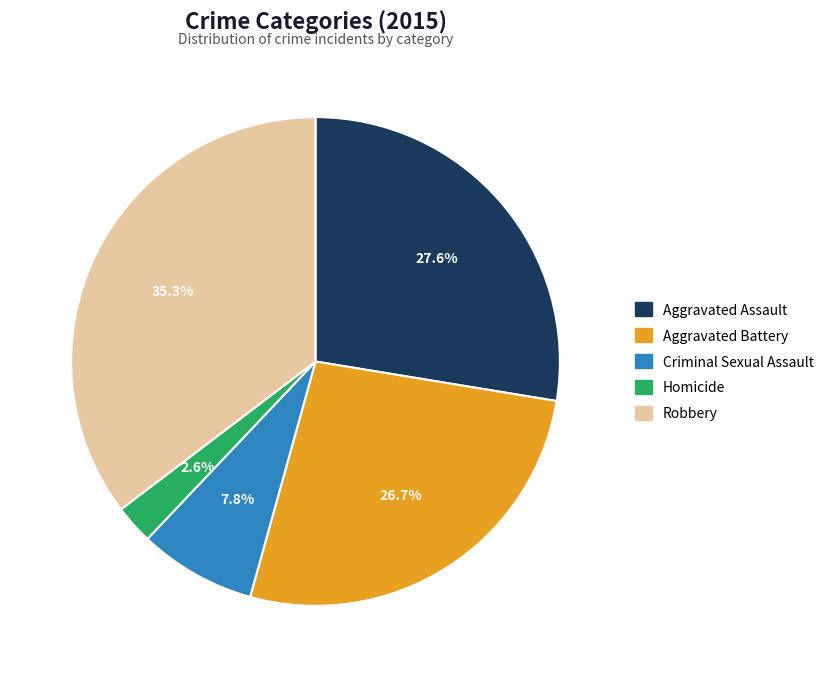

Rank the categories by value from lowest to highest.

Homicide, Criminal Sexual Assault, Aggravated Battery, Aggravated Assault, Robbery